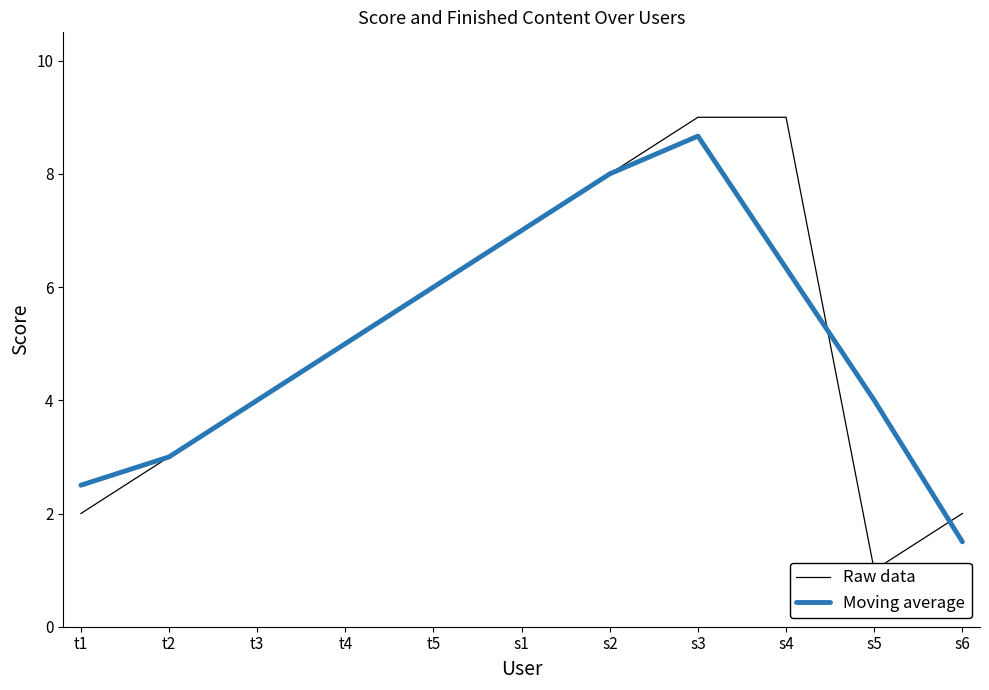

How many lines are shown in the chart?

2